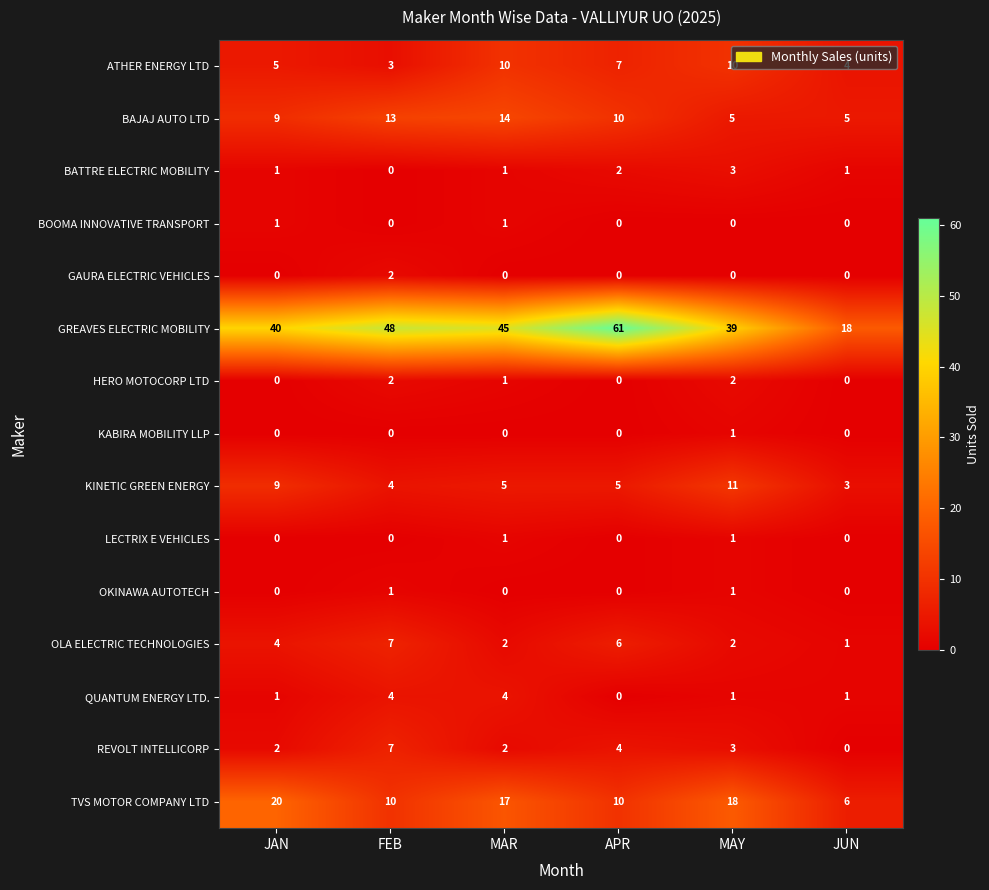

What is the total value across all series at MAY?

97